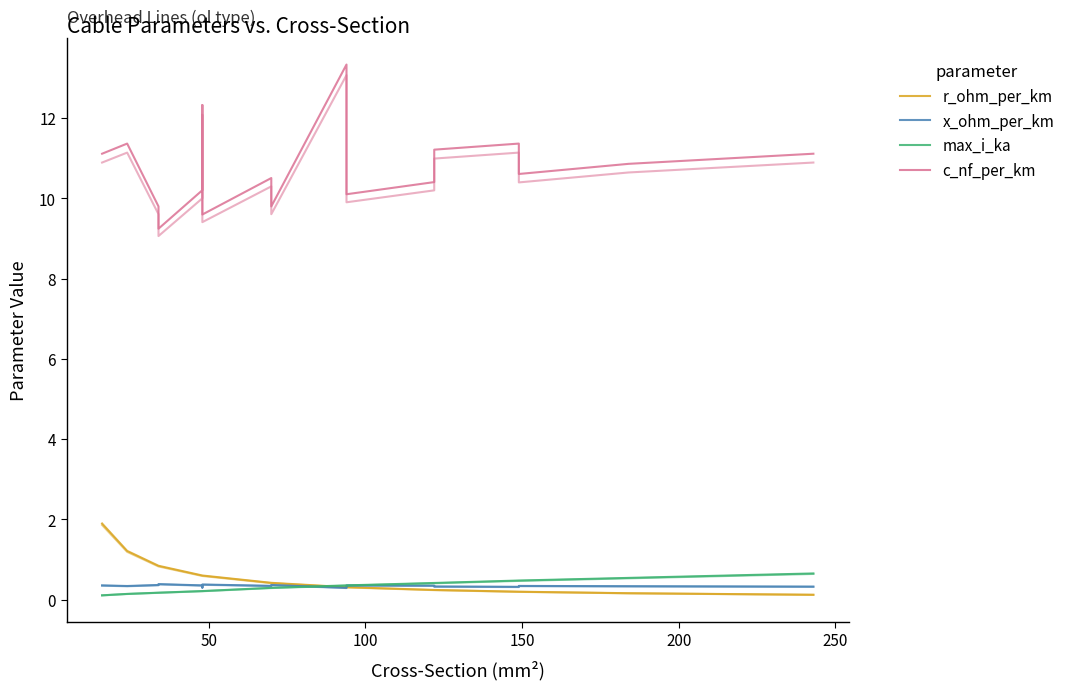

What is the minimum value for x_ohm_per_km?

0.3